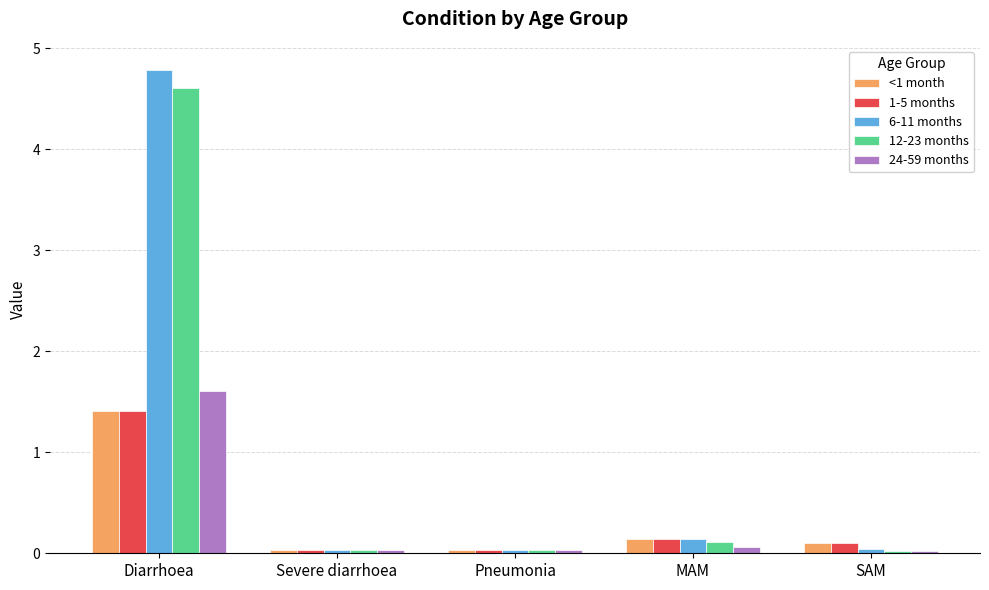

What is the difference between the highest and lowest values at Diarrhoea?

3.4